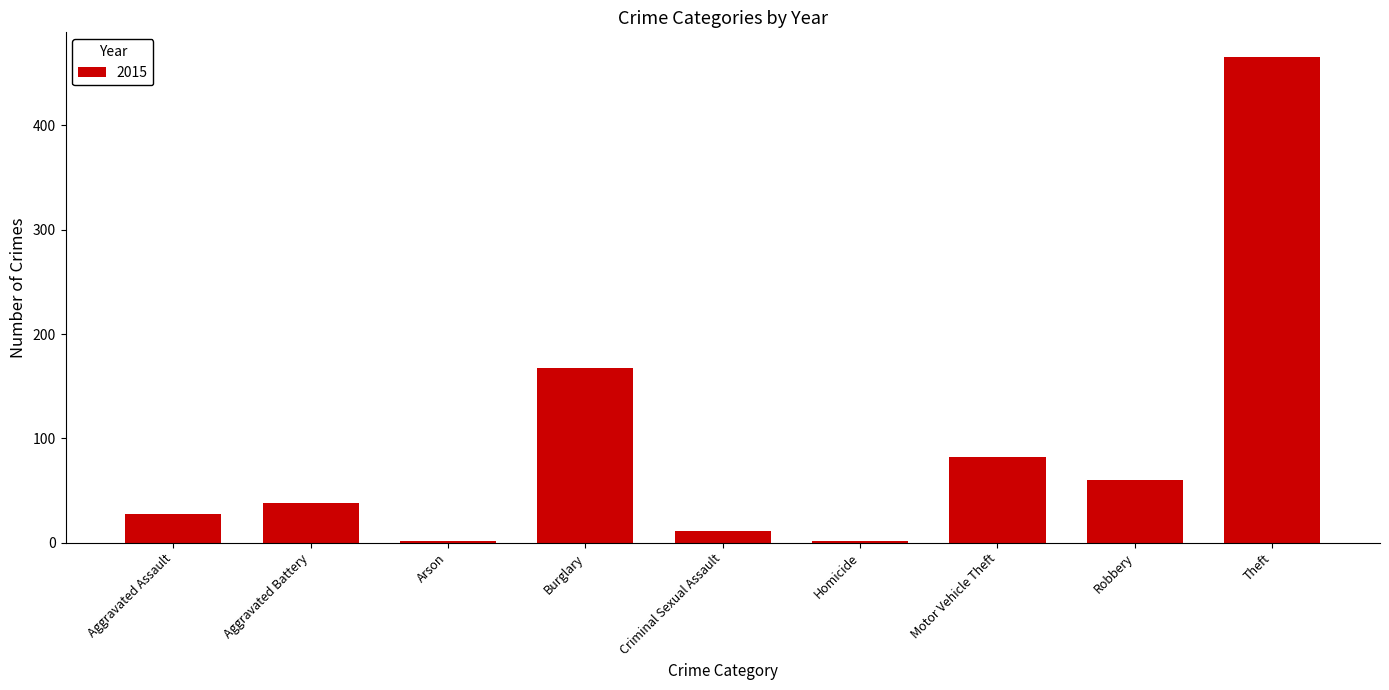

Are the bars horizontal?

No